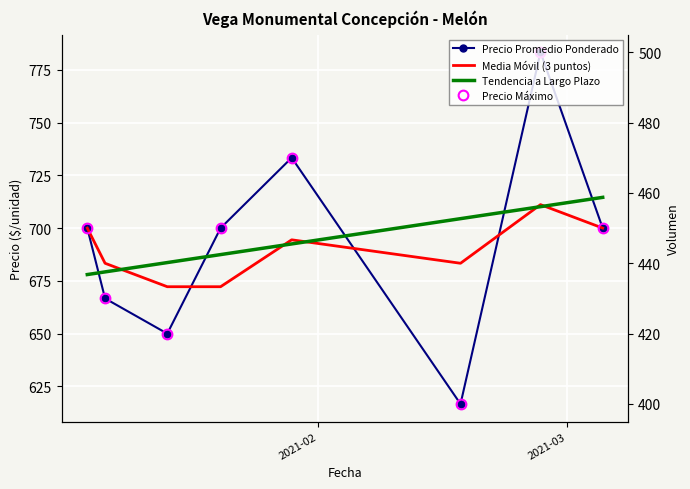

What is the spread (max minus min) of values at 2021-02?

200.0